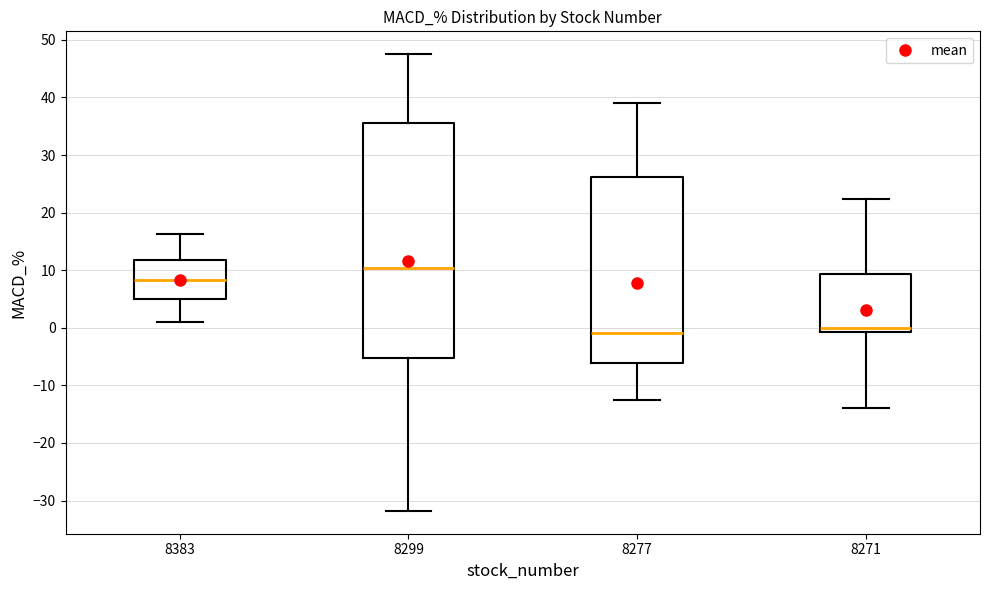

Where does the median line of the box at x = 8277 sit on the y-axis? The values are not printed on the chart, so give them approximately, as read against the axis.

-1